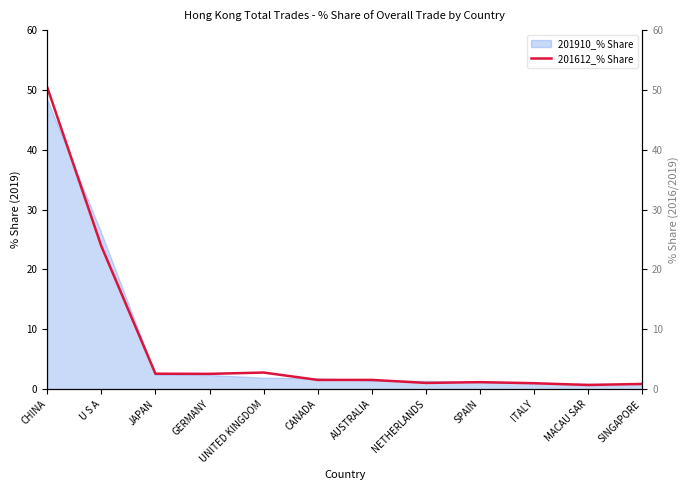

Reading left to right, what are all the values shown in this chart?

CHINA=50.4	U S A=23.9	JAPAN=2.6	GERMANY=2.6	UNITED KINGDOM=2.8	CANADA=1.6	AUSTRALIA=1.6	NETHERLANDS=1.1	SPAIN=1.2	ITALY=1.0	MACAU SAR=0.7	SINGAPORE=0.9